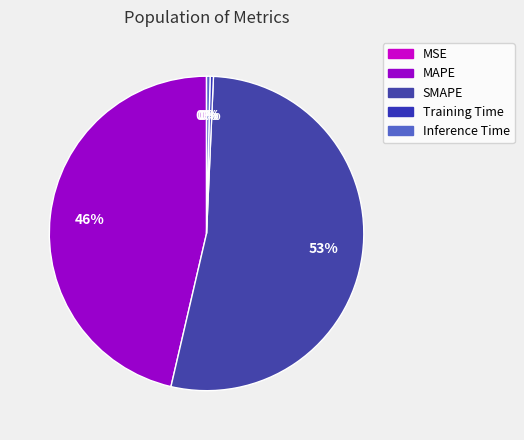

What is the total percentage of MAPE and MSE?

46.4%